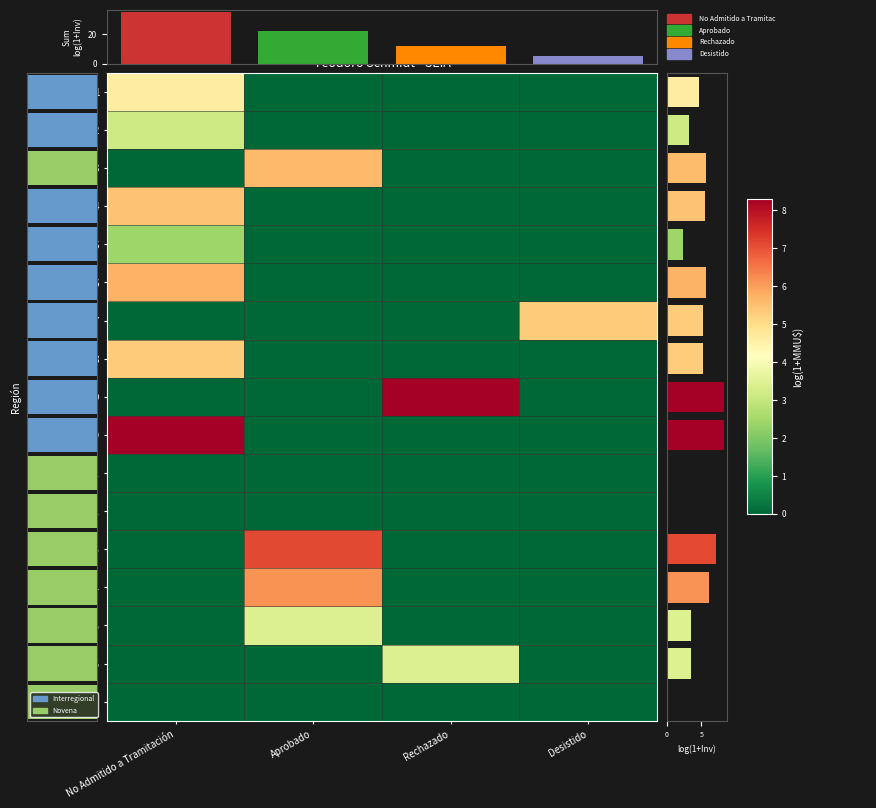

What is the average value of the 10 series?

2.1